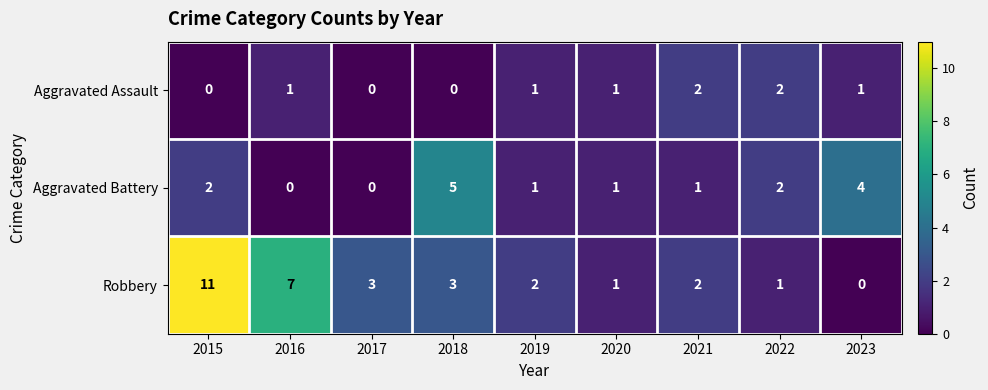

What is the difference between the maximum and minimum values in the Aggravated Battery series?

5